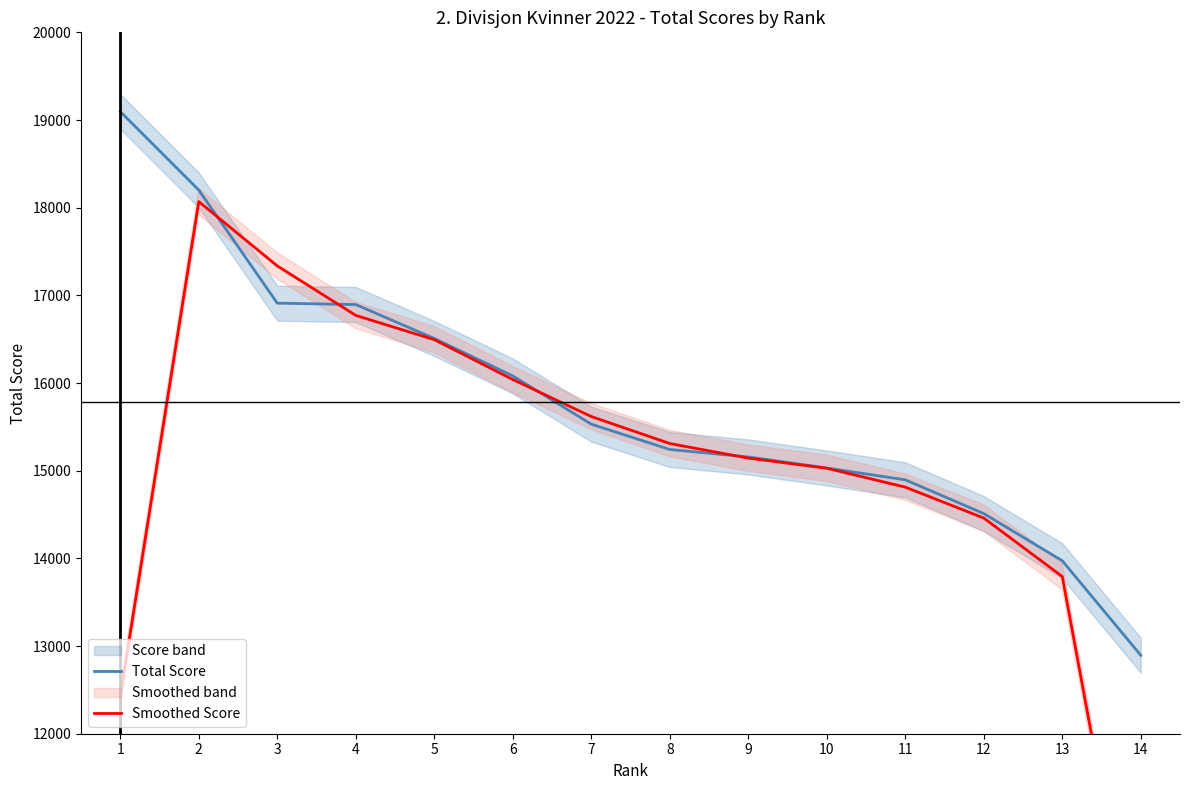

What is the maximum value shown in the chart?

19096.0